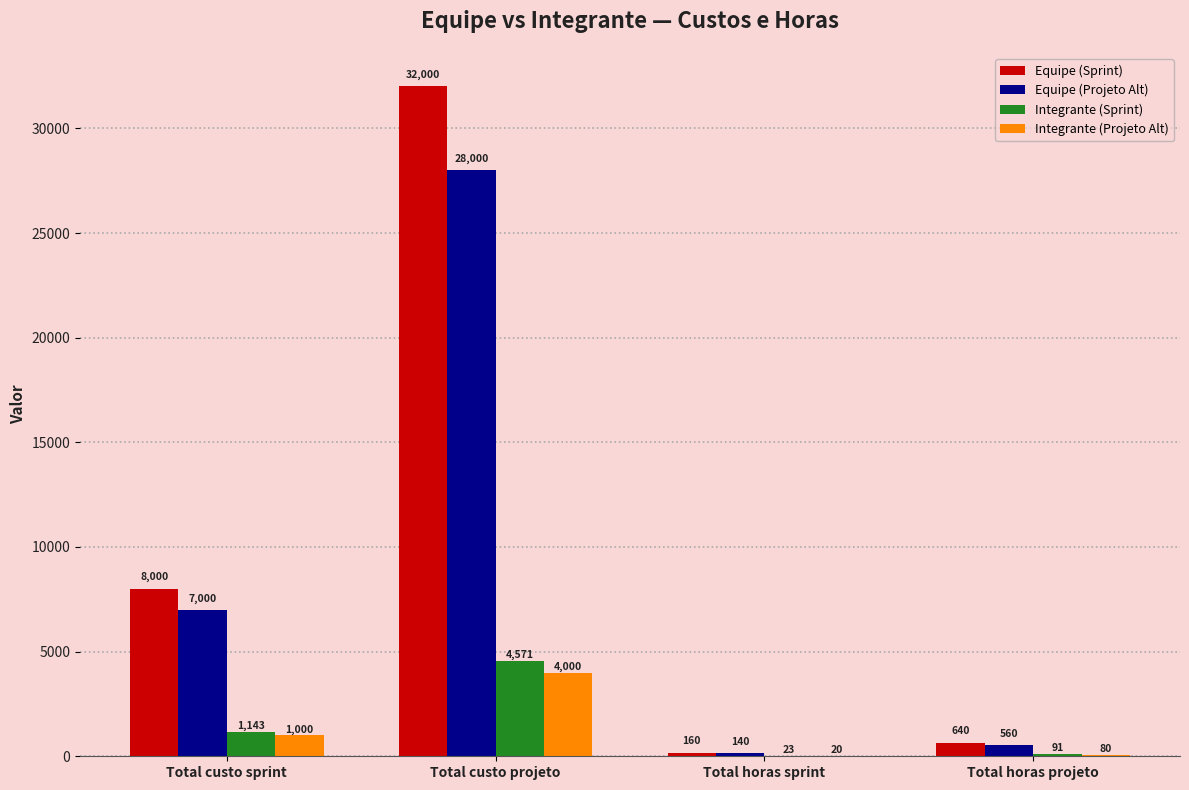

True or false: Integrante (Projeto Alt) has a value of 80.0 at Total horas projeto.

True